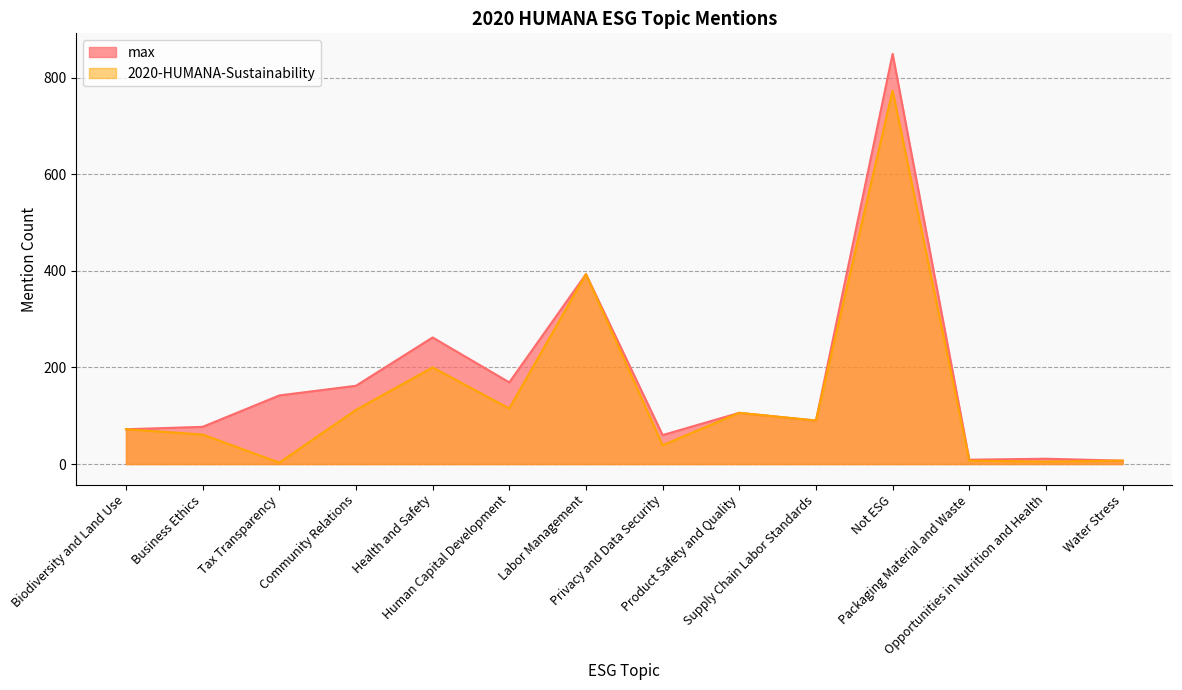

What is the value of the 2020-HUMANA-Sustainability point at the 10th from the left?

90